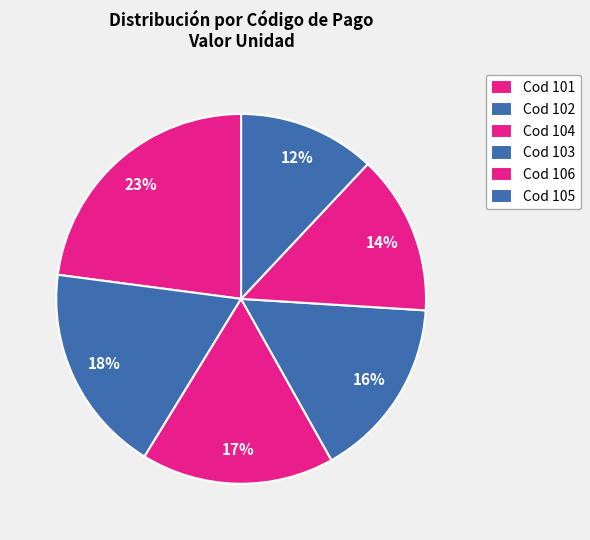

Count the number of slices in the pie.

6